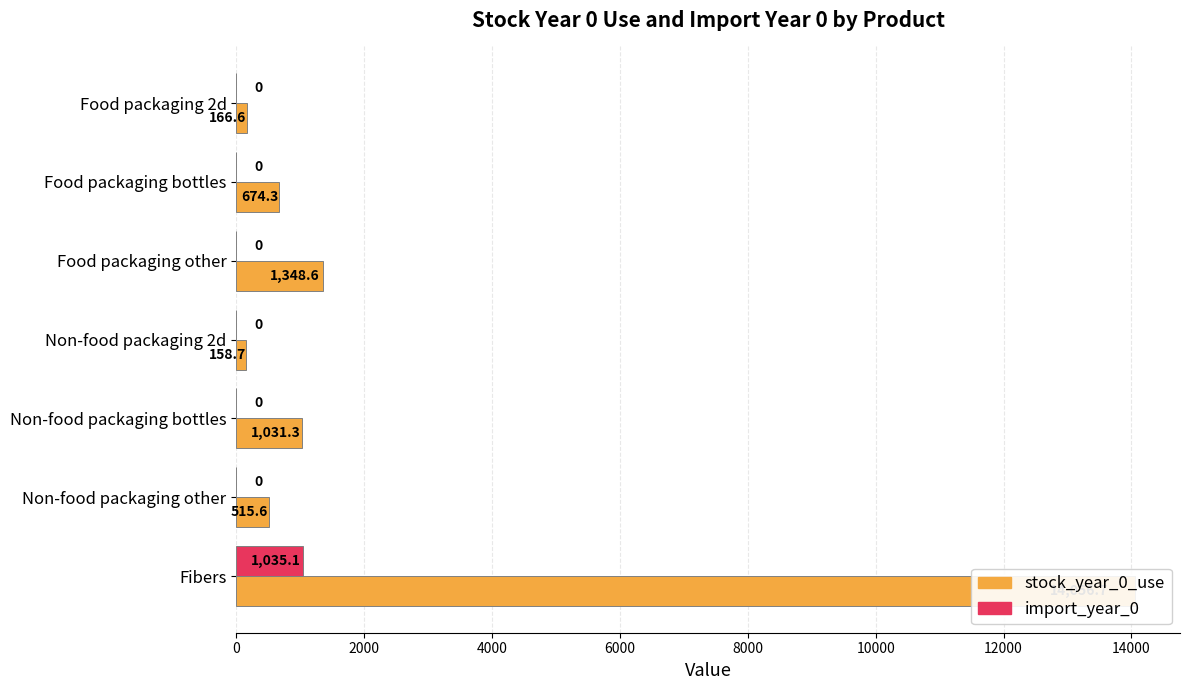

What is the maximum value shown in the chart?

14056.7